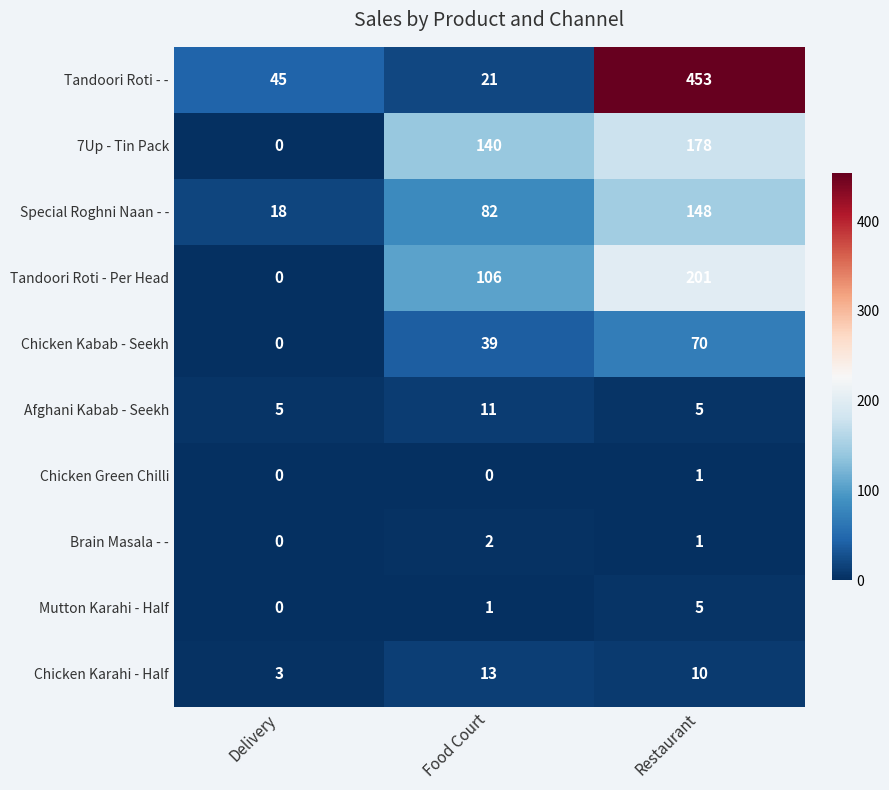

List the series in order of their peak value, highest first.

Tandoori Roti - -, Tandoori Roti - Per Head, 7Up - Tin Pack, Special Roghni Naan - -, Chicken Kabab - Seekh, Chicken Karahi - Half, Afghani Kabab - Seekh, Mutton Karahi - Half, Brain Masala - -, Chicken Green Chilli